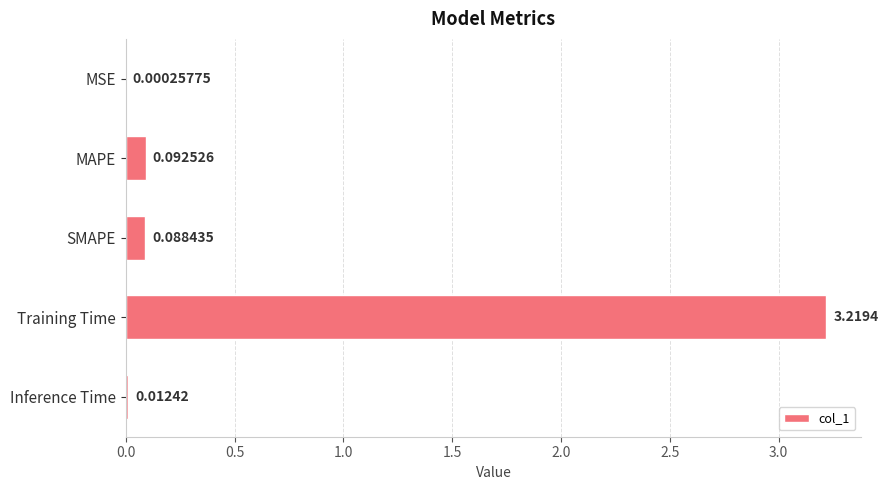

Which category has the highest value across all series?

Training Time